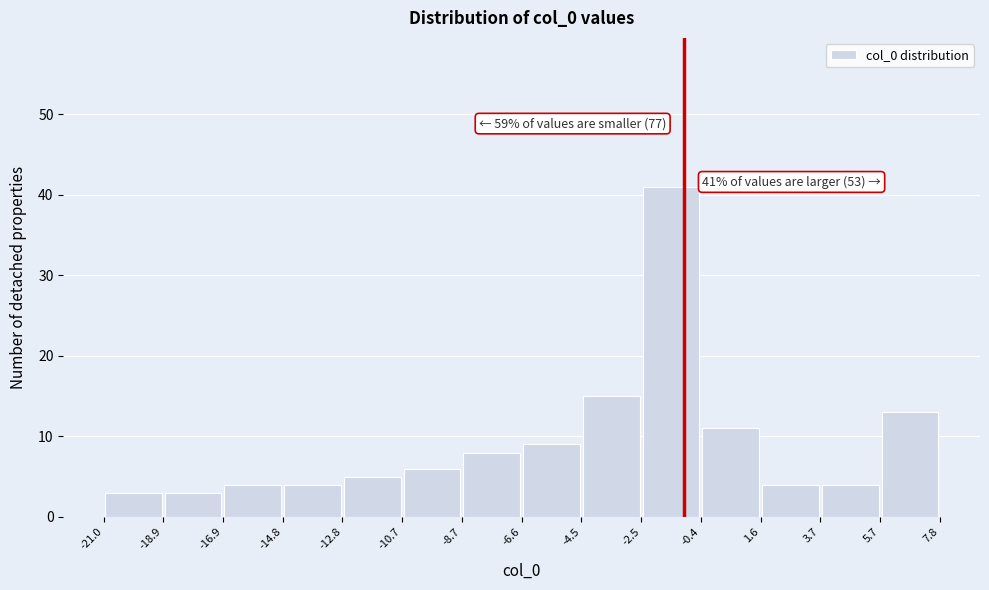

Which range on the x-axis has the tallest bar?

-2.5 to -0.4